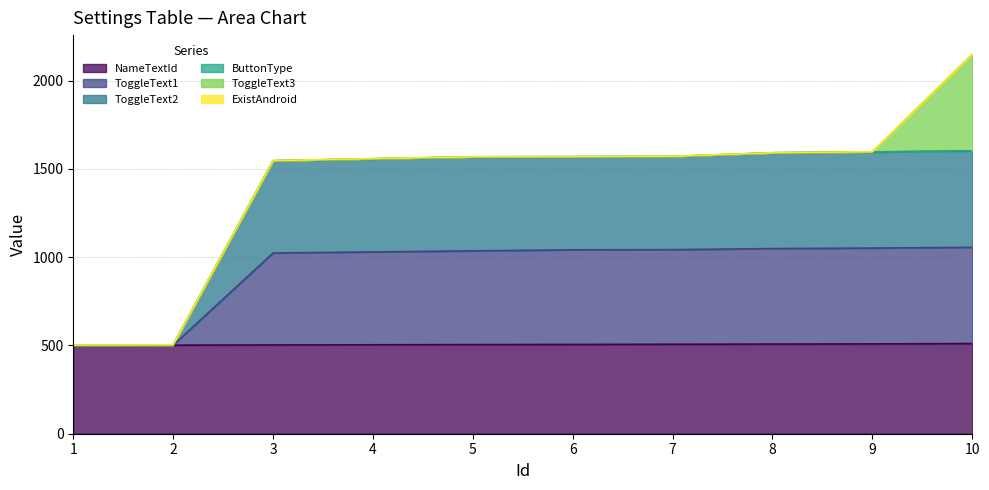

True or false: NameTextId has more than 0 points higher than both neighbors.

False